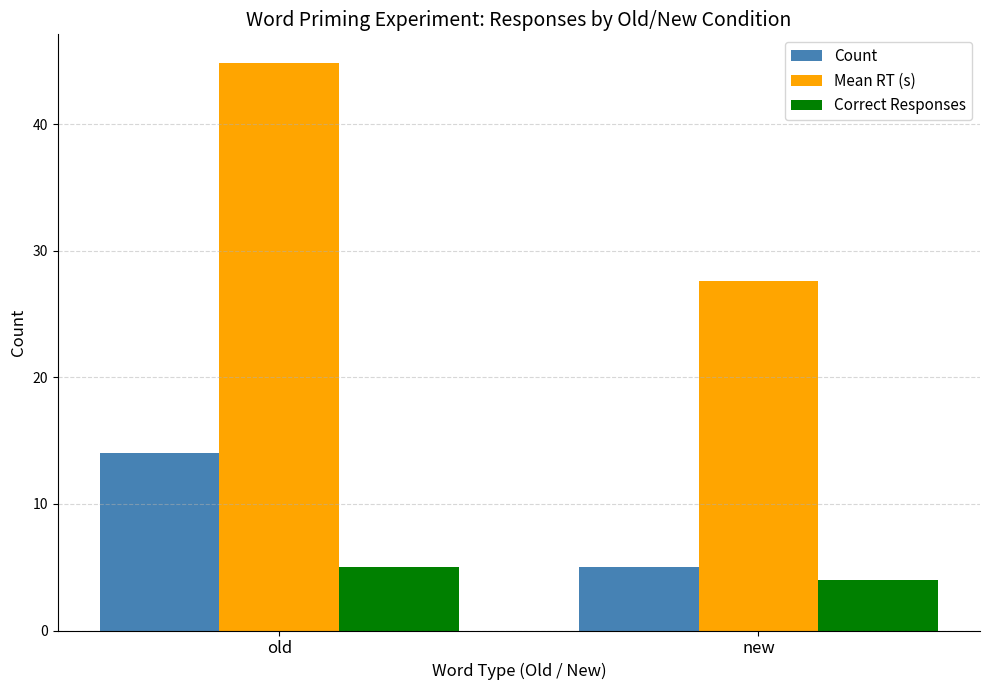

Reading left to right, list all the values displayed in this chart.

Count: old=14.0	new=5.0
Mean RT (s): old=44.9	new=27.6
Correct Responses: old=5.0	new=4.0